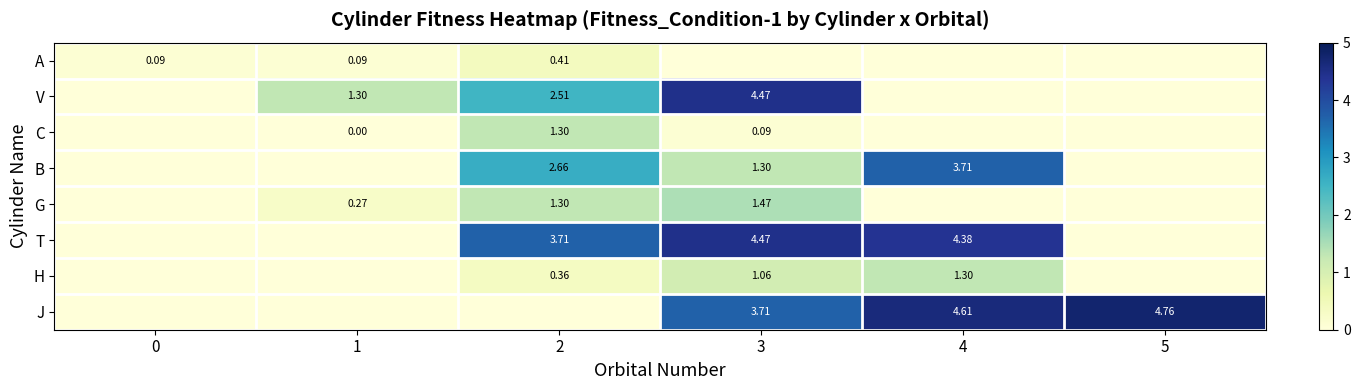

Is the value of G at 2 greater than the value of H at 3?

Yes